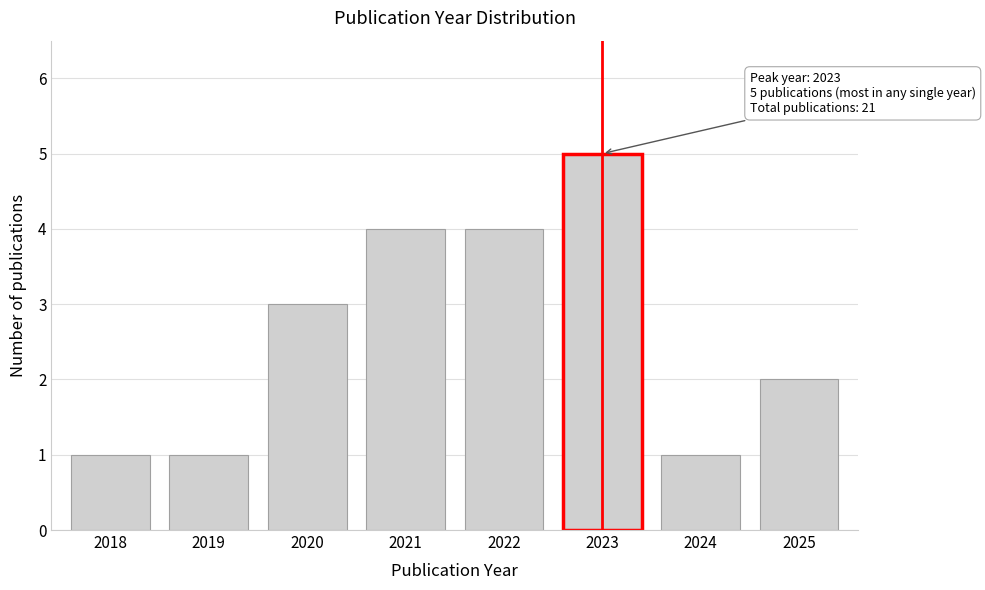

Reading left to right, what are all the values shown in this chart?

1	1	3	4	4	5	1	2